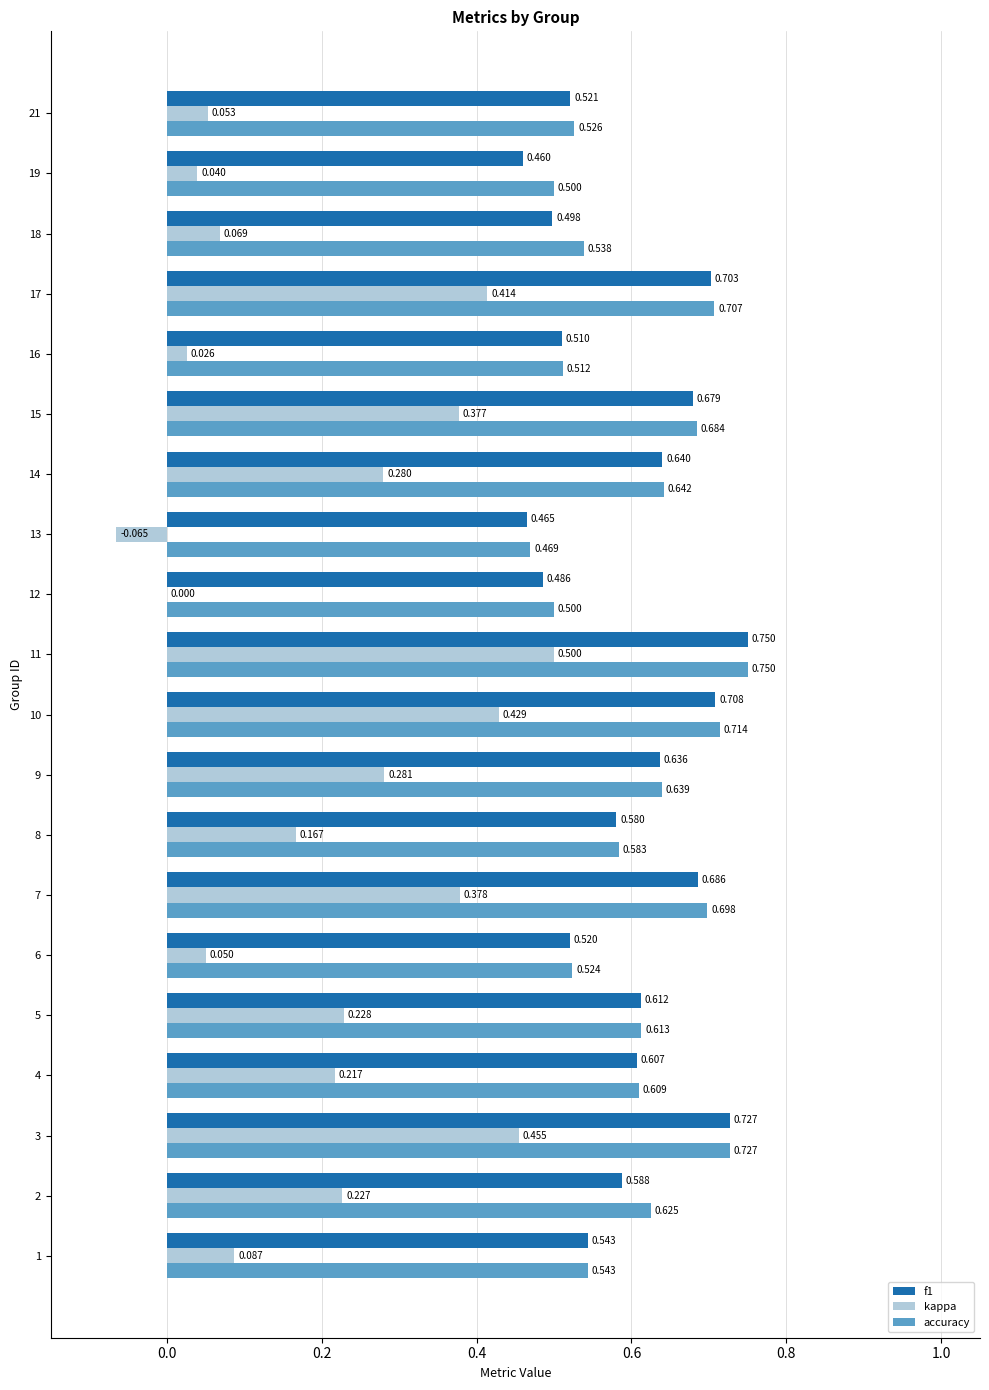

Which series has the largest range (max minus min)?

kappa